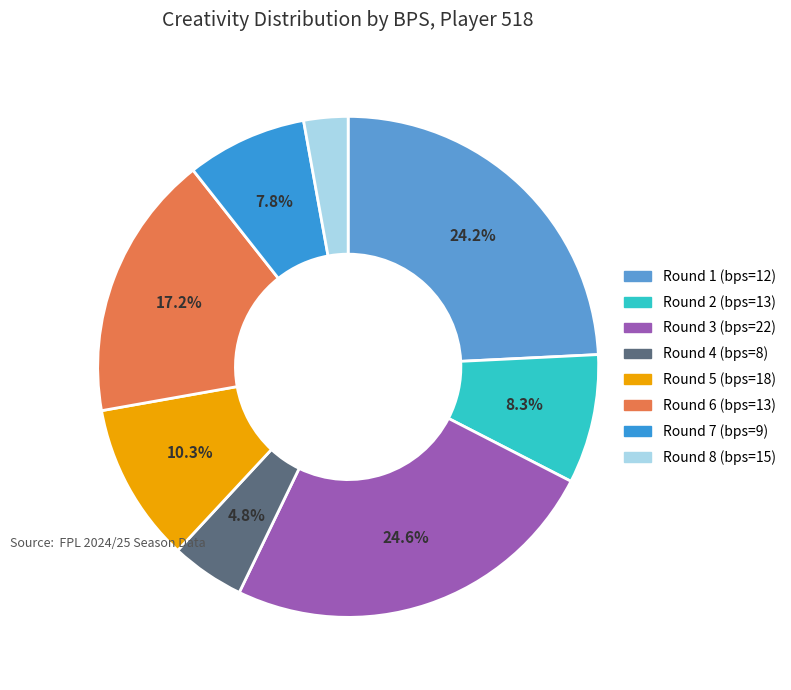

How many slices are in this pie chart?

8